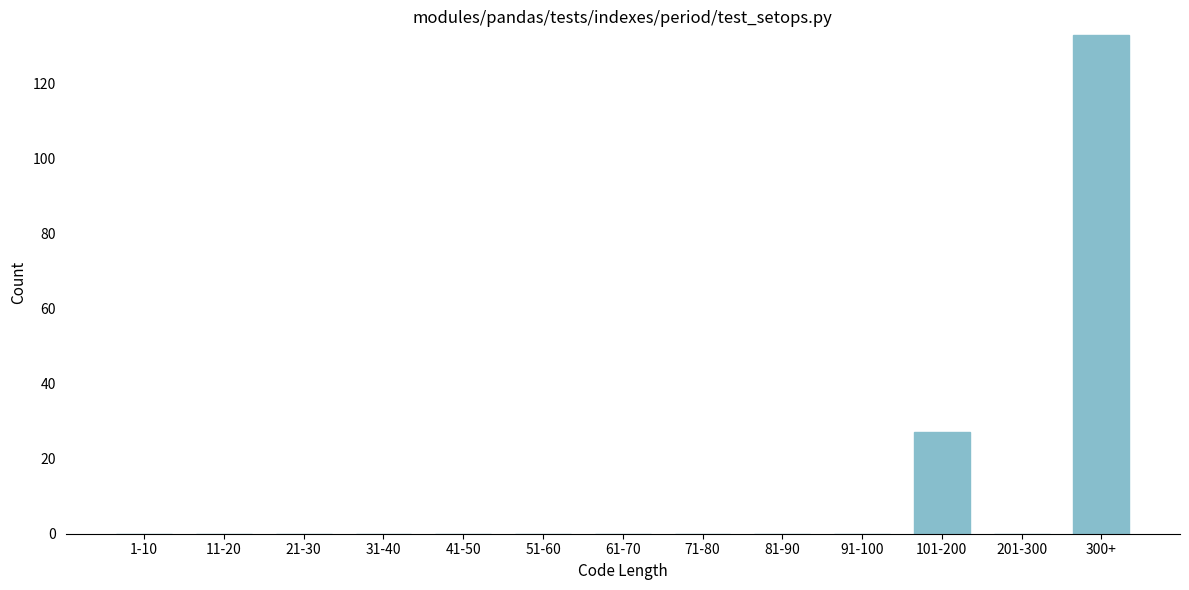

Reading left to right, list all the values displayed in this chart.

1-10=0	11-20=0	21-30=0	31-40=0	41-50=0	51-60=0	61-70=0	71-80=0	81-90=0	91-100=0	101-200=27	201-300=0	300+=133